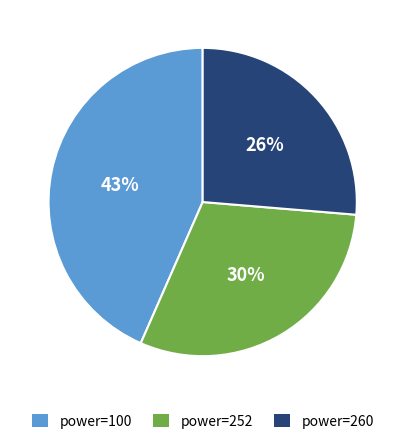

Is there any slice that represents more than half of the pie?

No